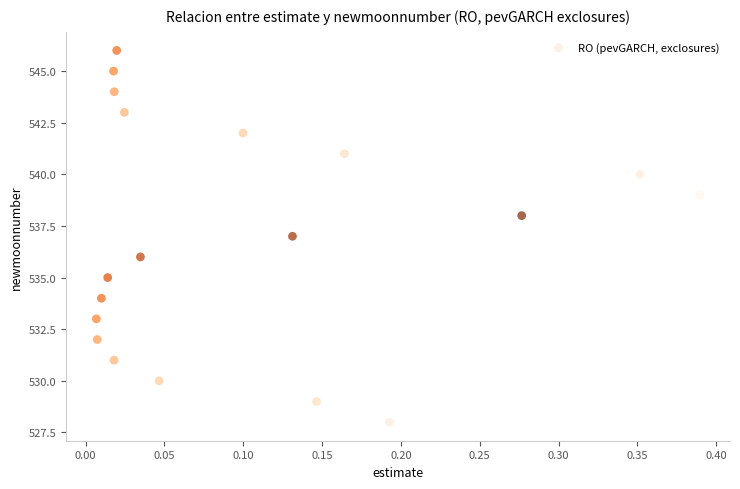

What is the range of Y values (max minus min)?

18